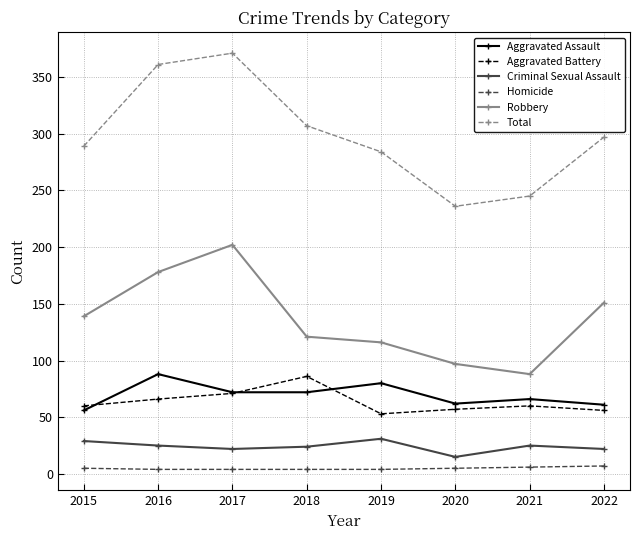

What is the difference between the highest and lowest values at 2017?

367